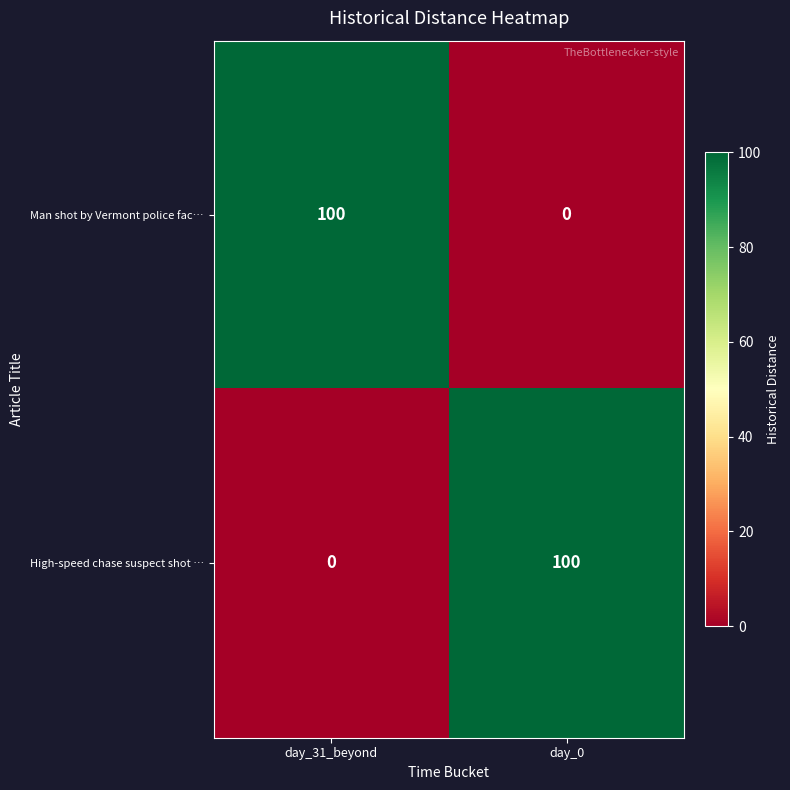

The Man shot by Vermont police fac… series shows 100 at day_31_beyond. True or false?

True